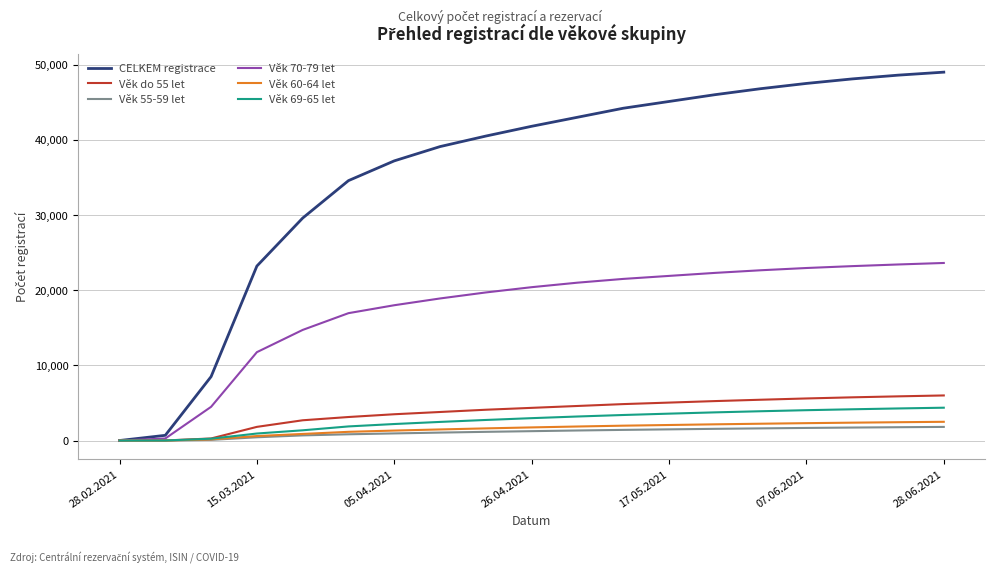

What is the maximum value for CELKEM registrace?

49000